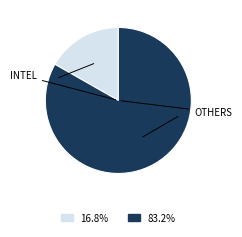

Is there any slice that represents more than half of the pie?

Yes